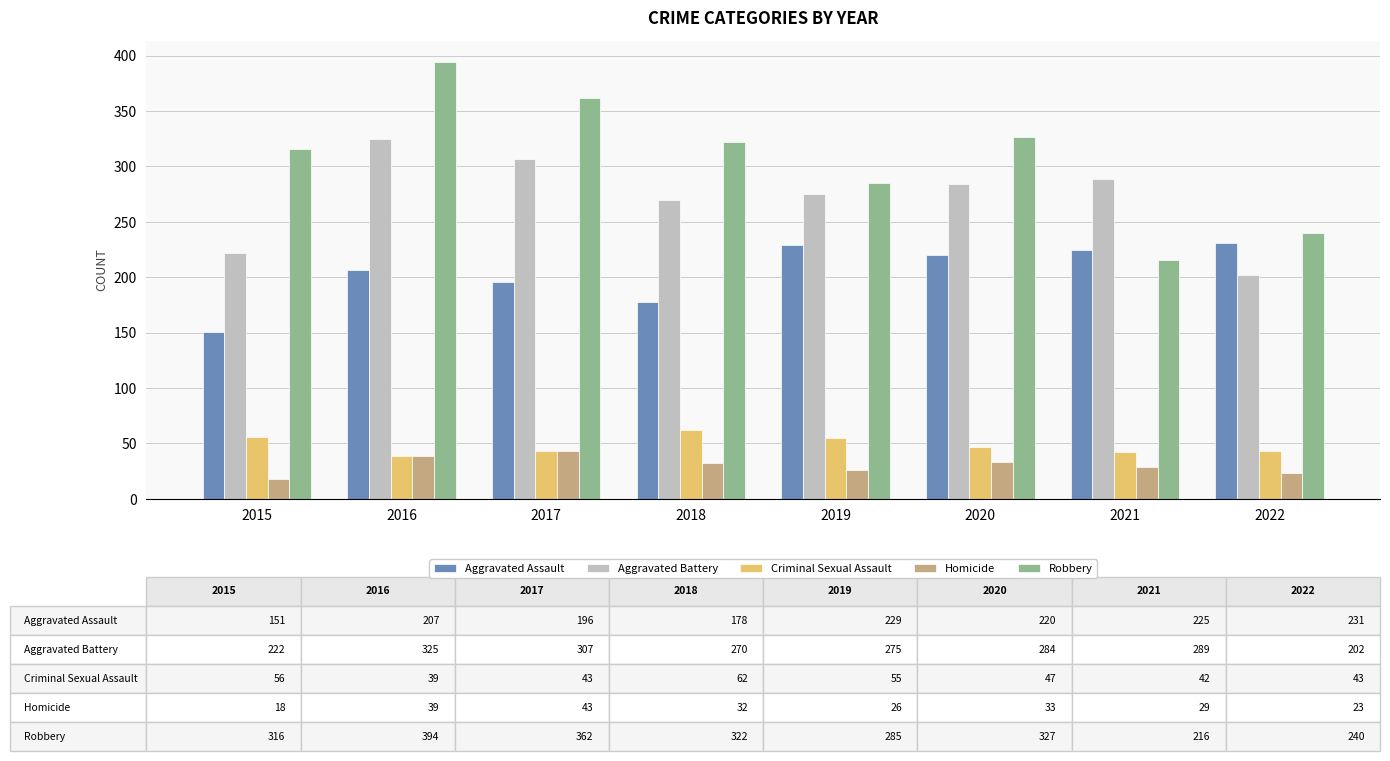

How many data points in Criminal Sexual Assault are less than 47?

4